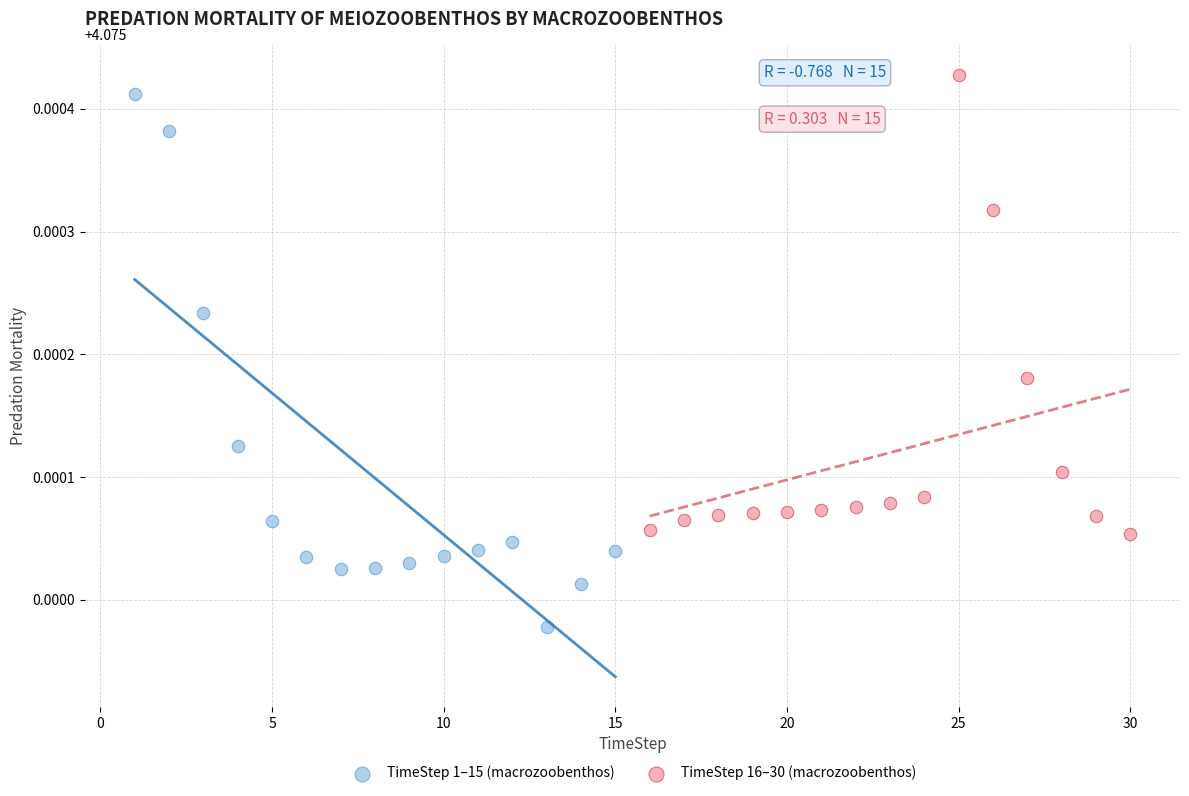

What are all the series names shown in the legend?

TimeStep 1–15 (macrozoobenthos), TimeStep 16–30 (macrozoobenthos)